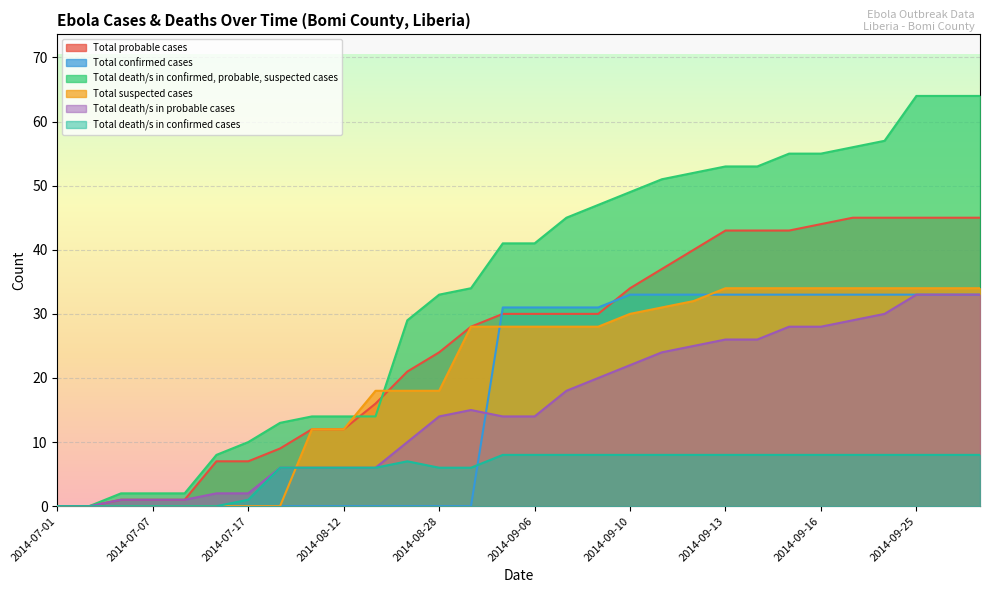

Is the value of Total suspected cases at 2014-09-05 greater than the value of Total death/s in probable cases at 2014-09-11?

Yes